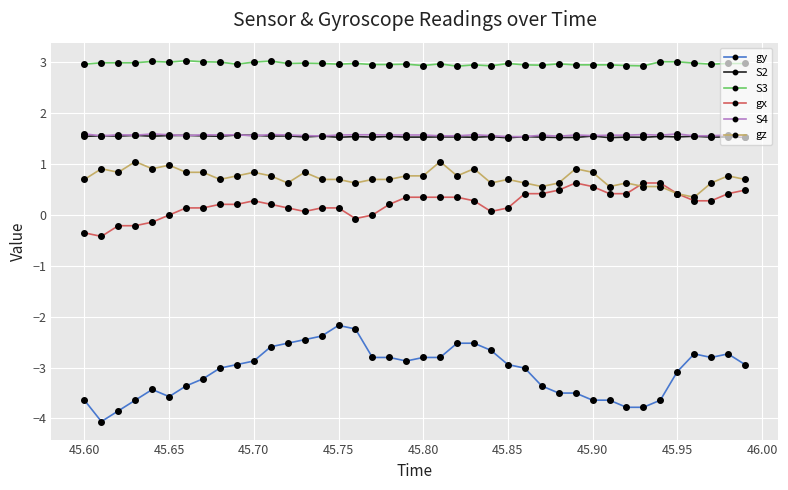

True or false: S2 has more than 1 points higher than both neighbors.

True